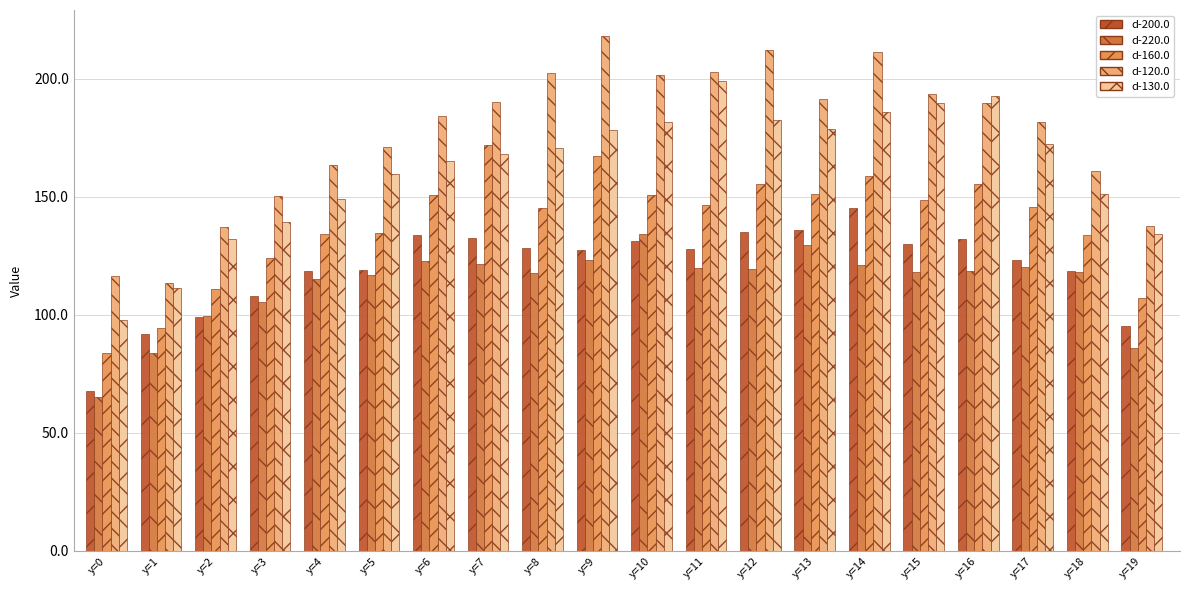

What is the average value of the d-220.0 series?

112.8